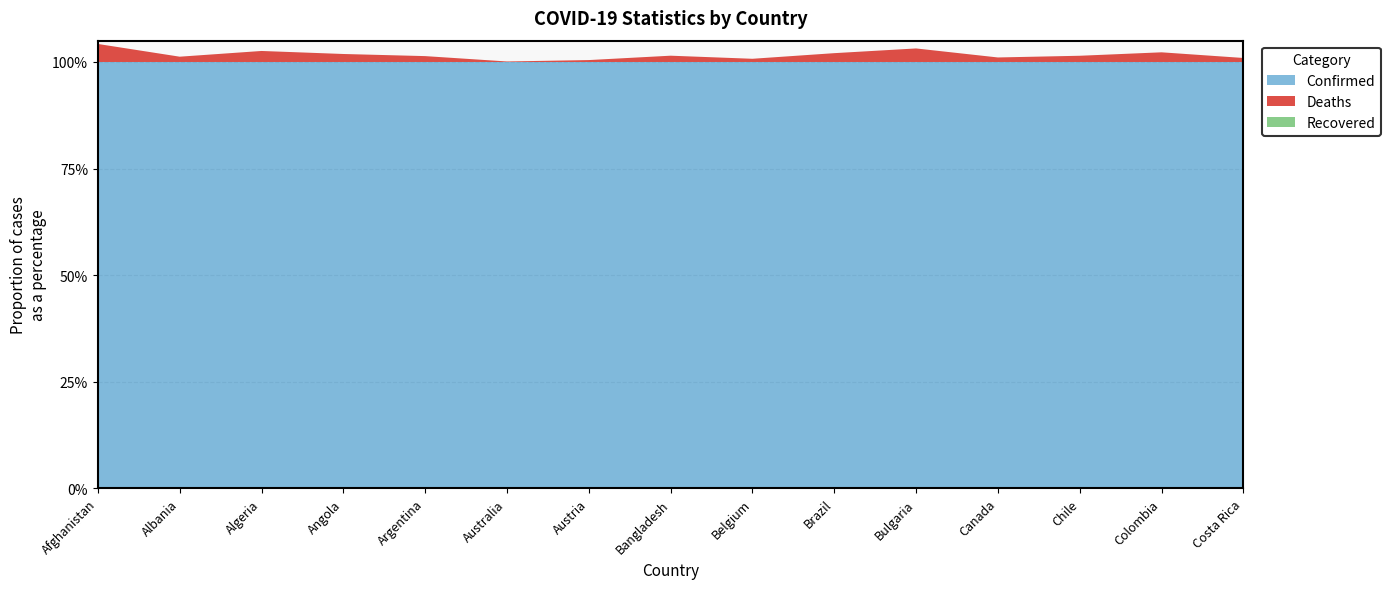

Reading right to left, what are all the values shown in this chart?

Confirmed: Costa Rica=904934	Colombia=6175181	Chile=4013903	Canada=3956897	Bulgaria=1173091	Brazil=32471847	Belgium=4246078	Bangladesh=1978689	Austria=4471152	Australia=8225124	Argentina=9367172	Angola=101320	Algeria=266115	Albania=282141	Afghanistan=182724
Deaths: Costa Rica=8525	Colombia=140070	Chile=58563	Canada=42000	Bulgaria=37257	Brazil=671858	Belgium=31918	Bangladesh=29162	Austria=20057	Australia=10014	Argentina=129070	Angola=1900	Algeria=6875	Albania=3501	Afghanistan=7724
Recovered: Costa Rica=0	Colombia=0	Chile=0	Canada=0	Bulgaria=0	Brazil=0	Belgium=0	Bangladesh=0	Austria=0	Australia=0	Argentina=0	Angola=0	Algeria=0	Albania=0	Afghanistan=0